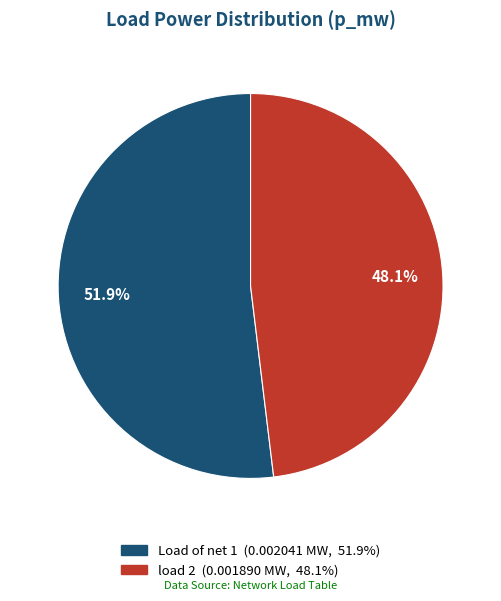

To the nearest percent, what portion does Load of net 1 represent?

52%